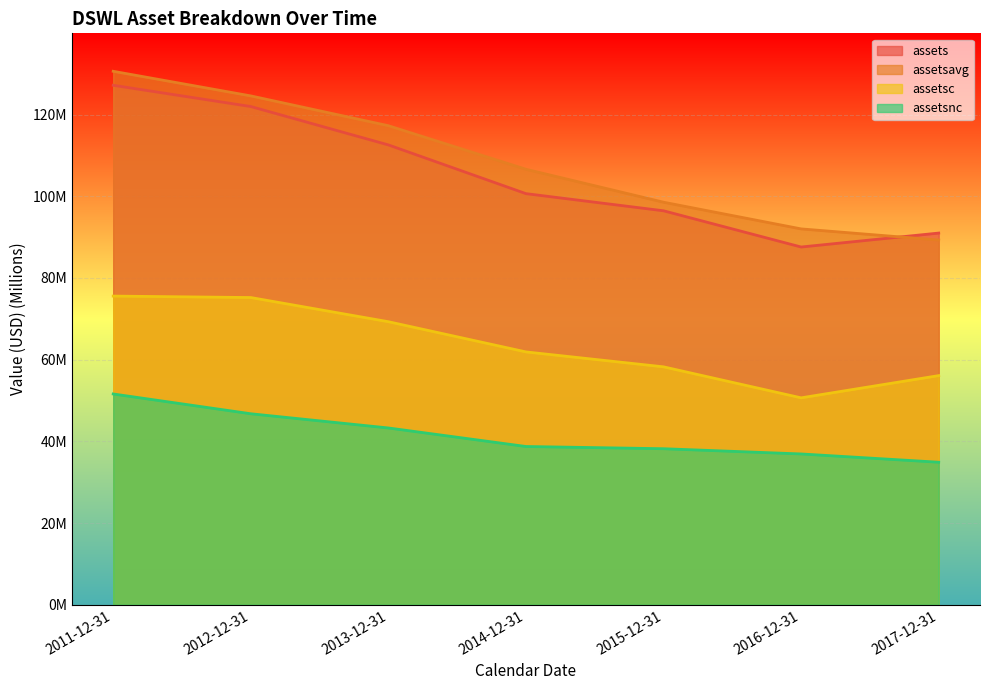

Reading left to right, what are all the values shown in this chart?

assets: 127.2	122.0	112.6	100.6	96.4	87.6	91.0
assetsavg: 130.6	124.6	117.3	106.6	98.5	92.0	89.3
assetsc: 75.6	75.2	69.3	61.9	58.2	50.7	56.1
assetsnc: 51.6	46.8	43.3	38.7	38.2	36.9	34.9